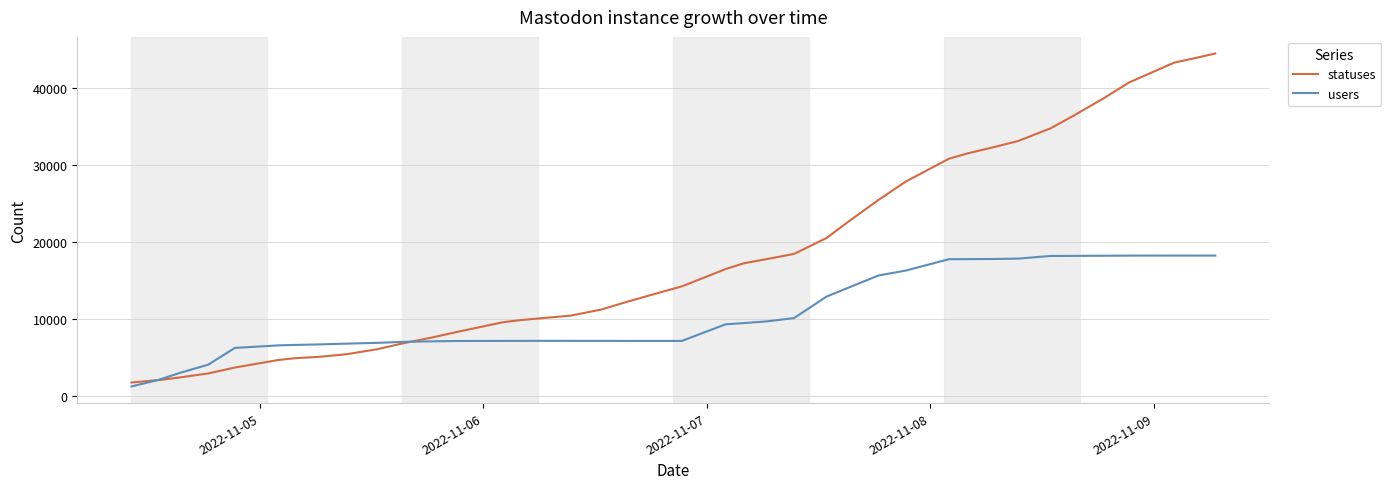

Rank the series by their maximum value, from highest to lowest.

statuses, users